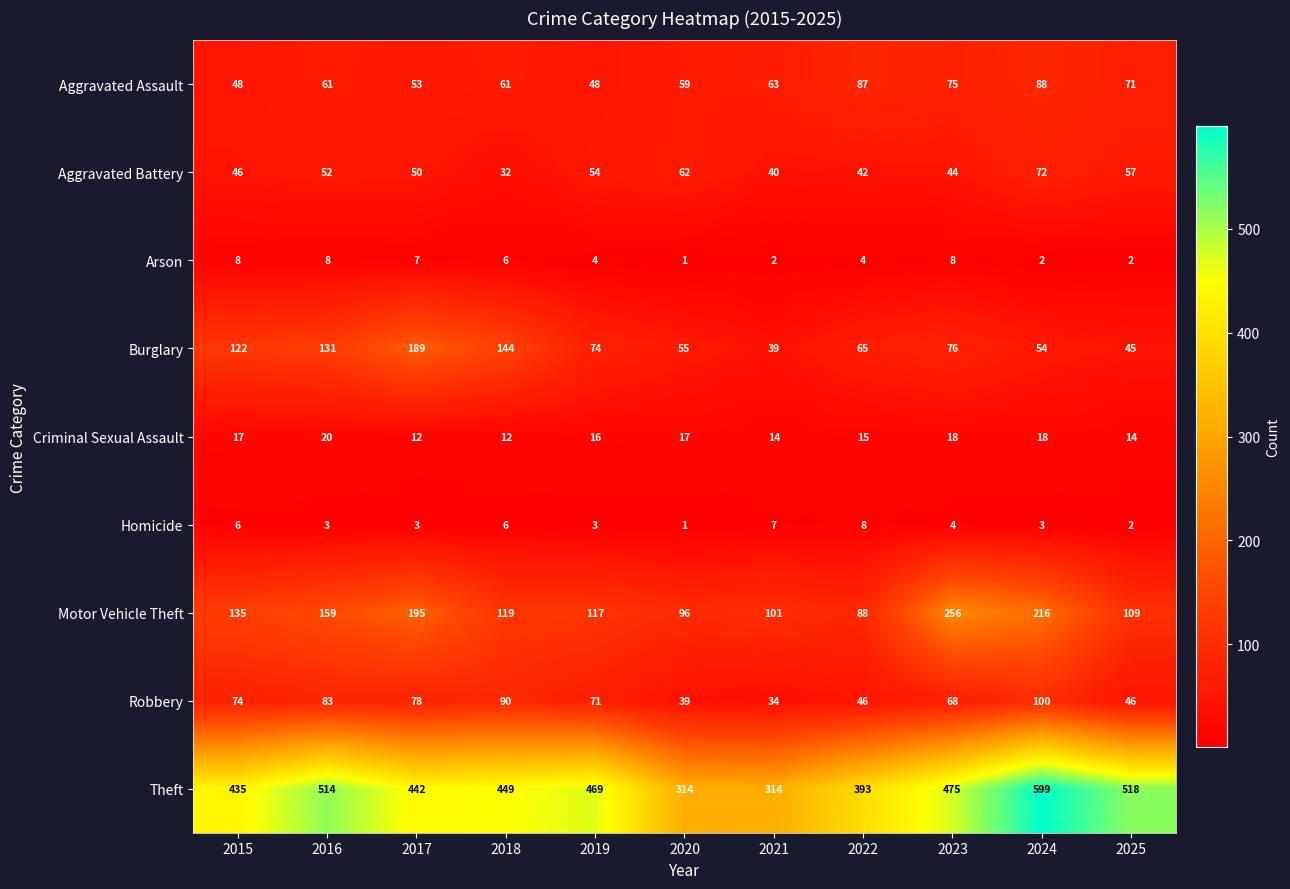

What is the spread (max minus min) of values at 2015?

429